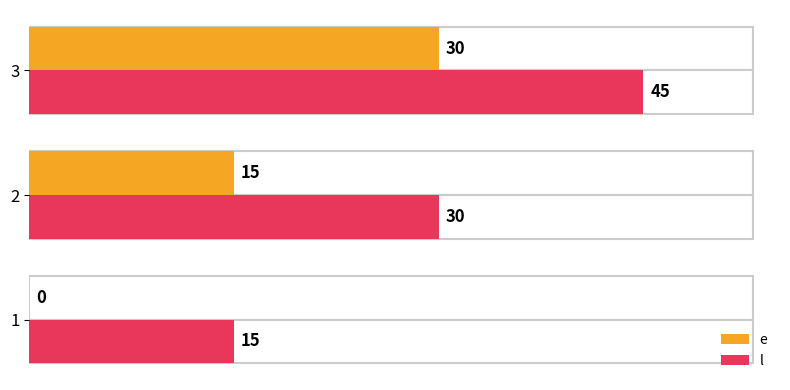

At which category is the sum across all series the highest?

3